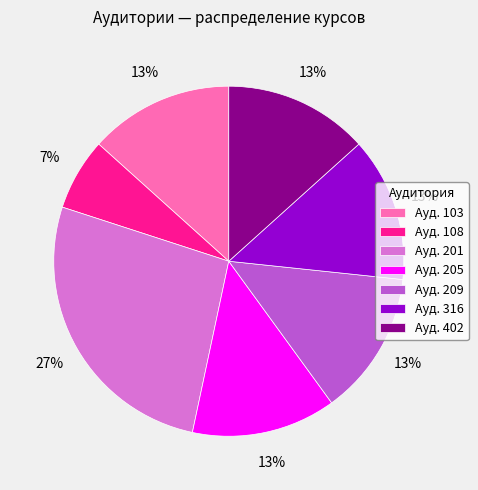

To the nearest percent, what is the difference between the largest and smallest slice percentages?

20%